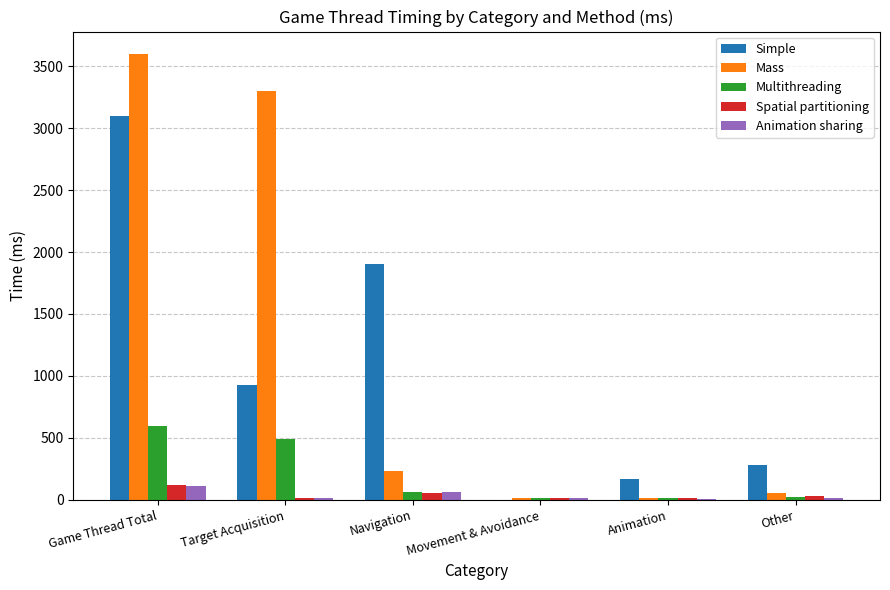

How many groups of bars are there?

6